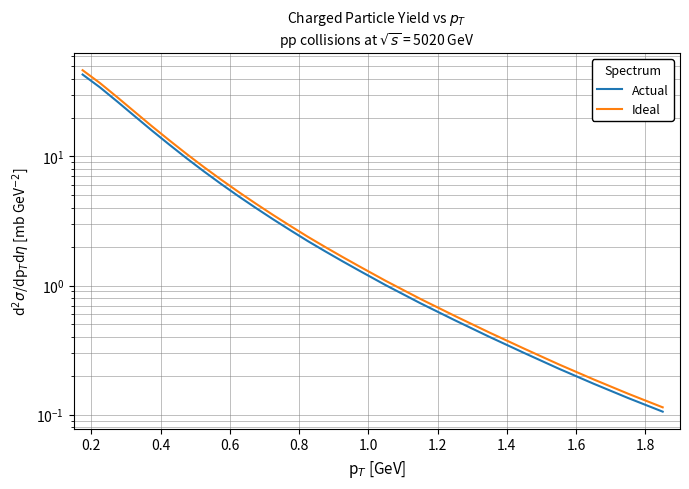

True or false: Ideal and Actual intersect in this chart.

False